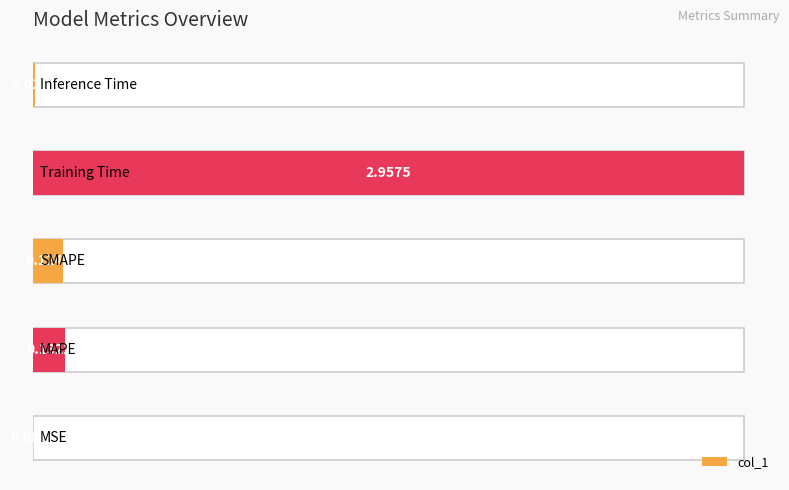

The chart shows a value of 0.0 at Inference Time. True or false?

False